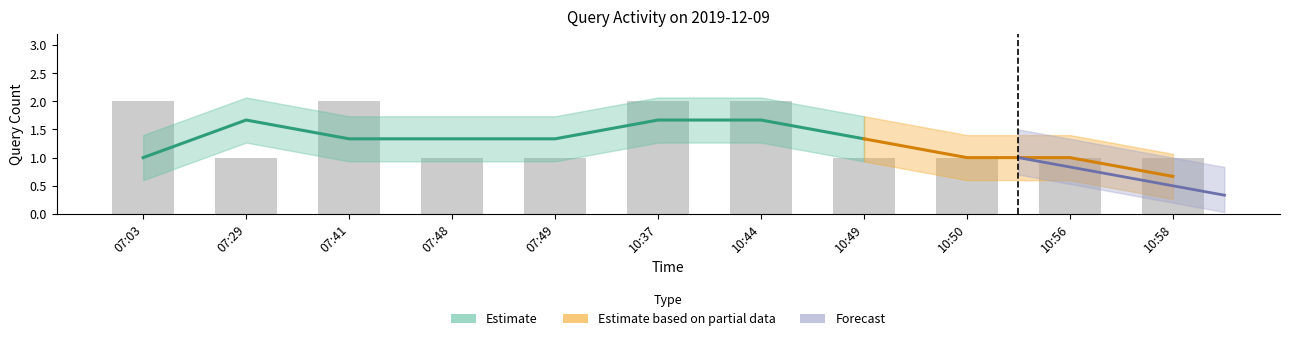

How many bars are there in total?

11